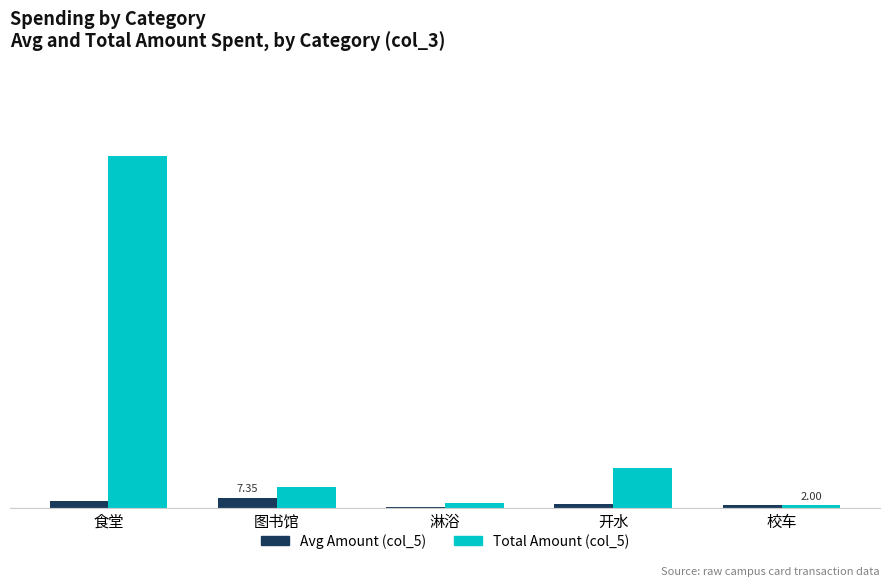

Are the bars horizontal?

No